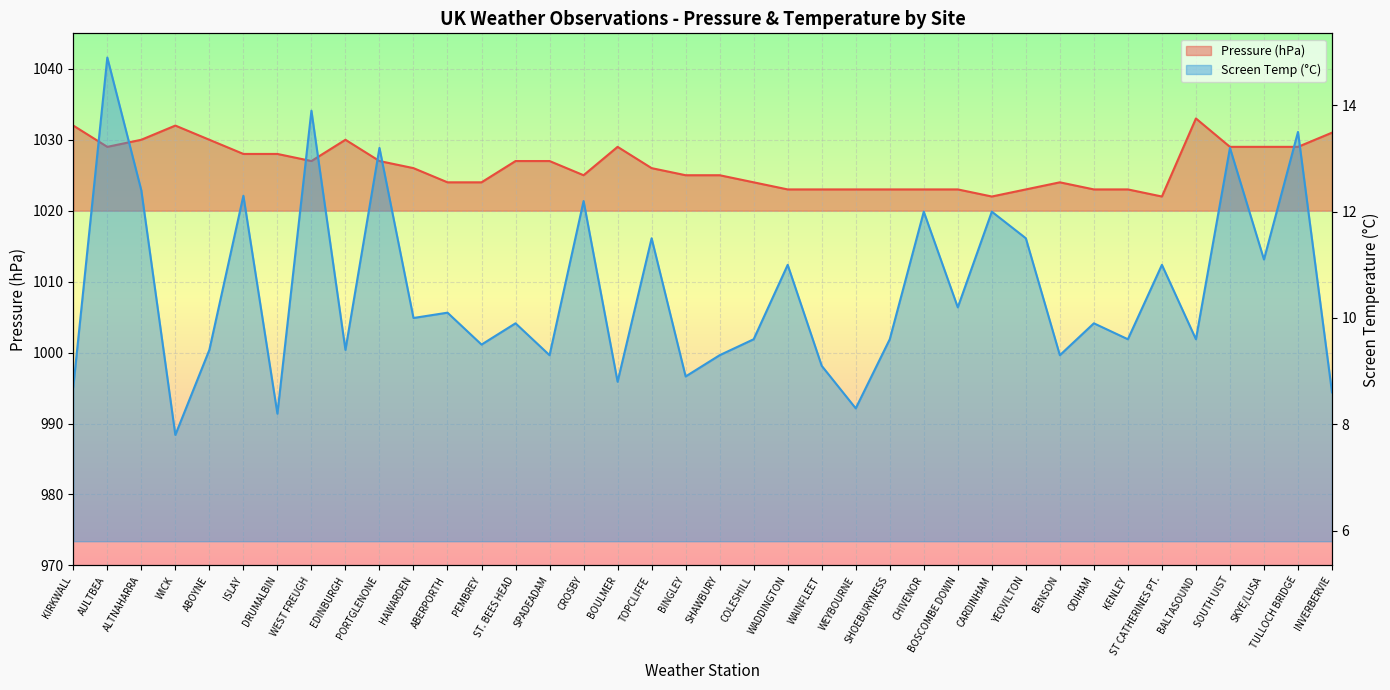

Which series changed the most between ST. BEES HEAD and BENSON?

Pressure (hPa)